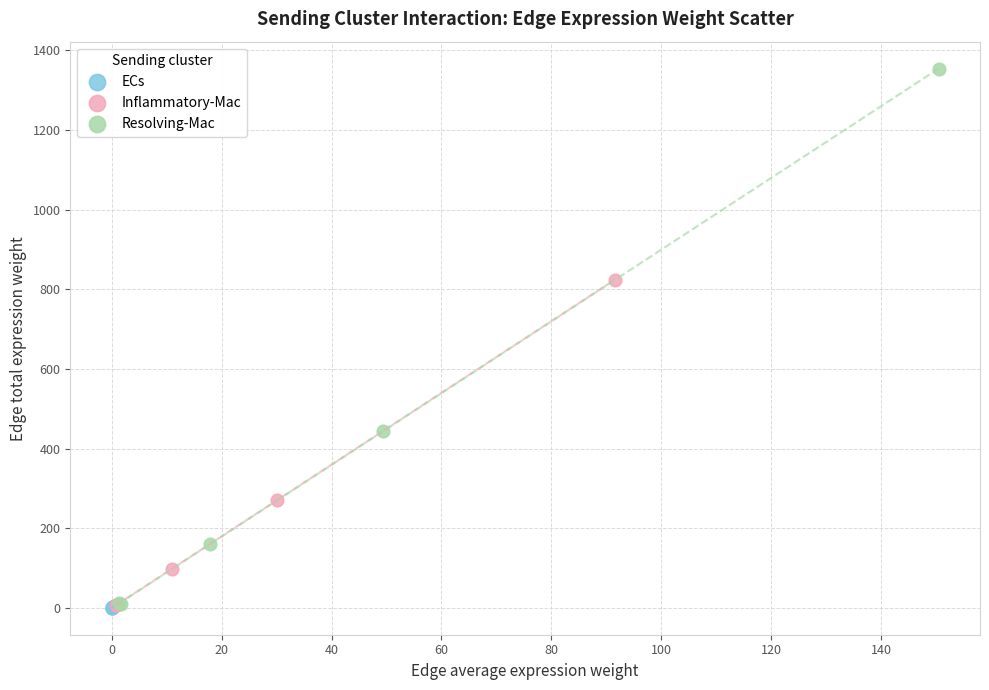

Which series reaches the maximum Y coordinate?

Resolving-Mac